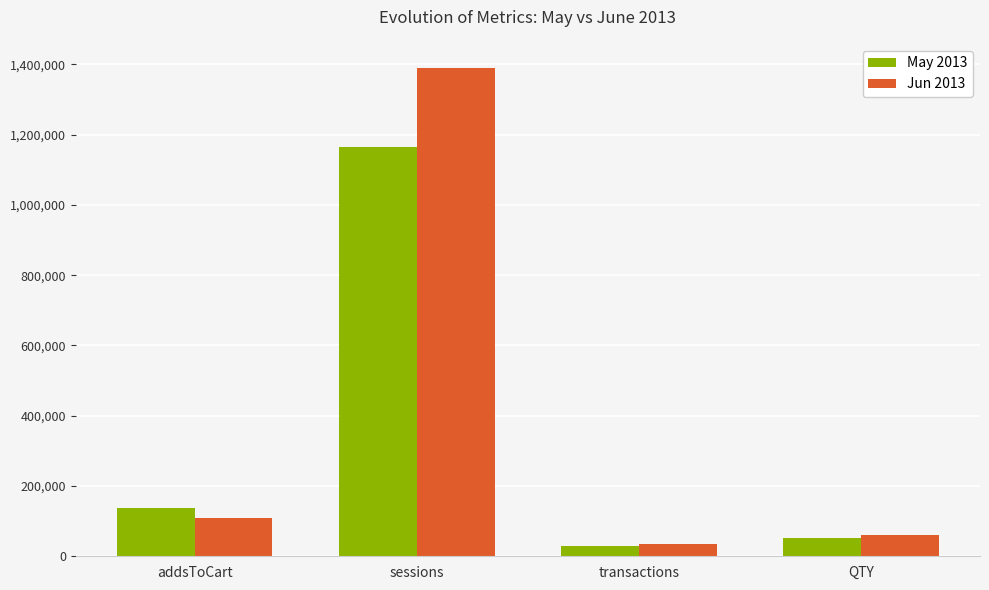

Which series has the widest spread of values?

Jun 2013